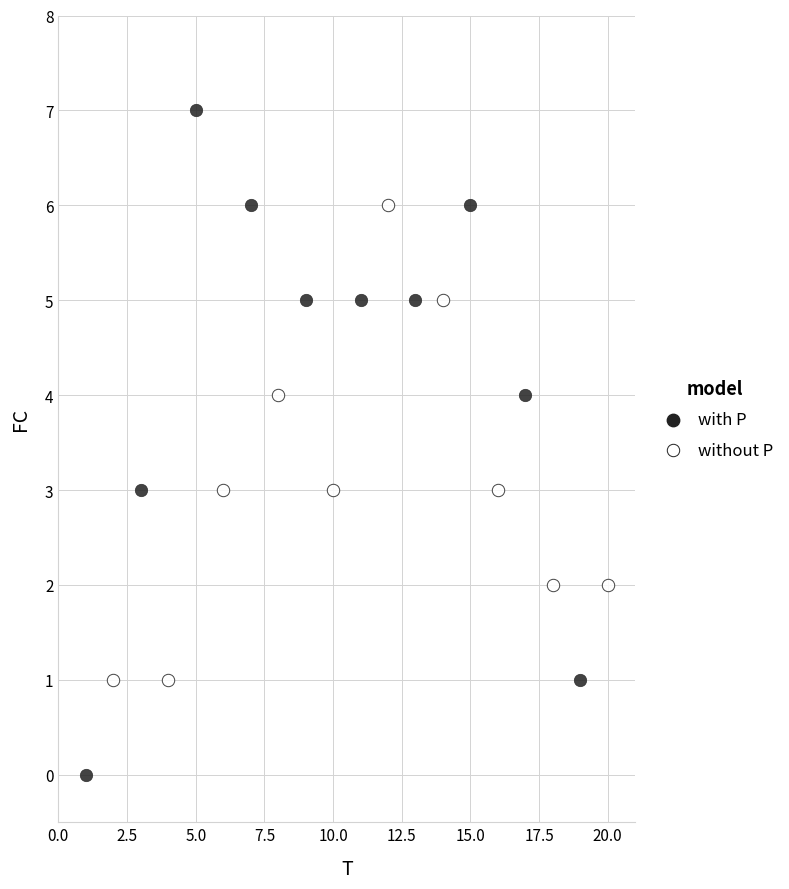

Which series reaches the maximum Y coordinate?

with P